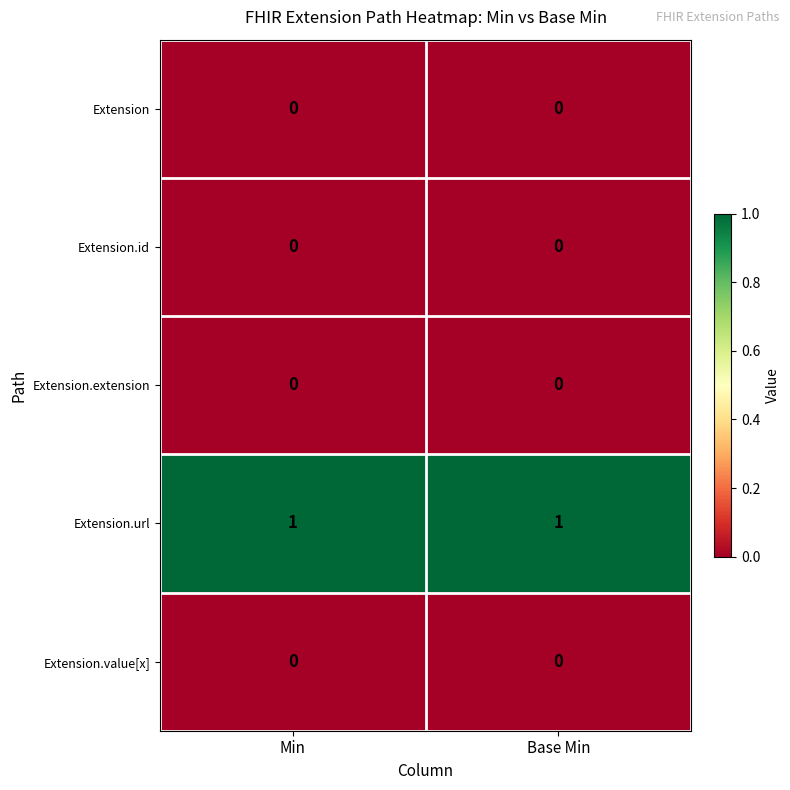

Is it true that Extension.url equals 0 at Base Min?

False